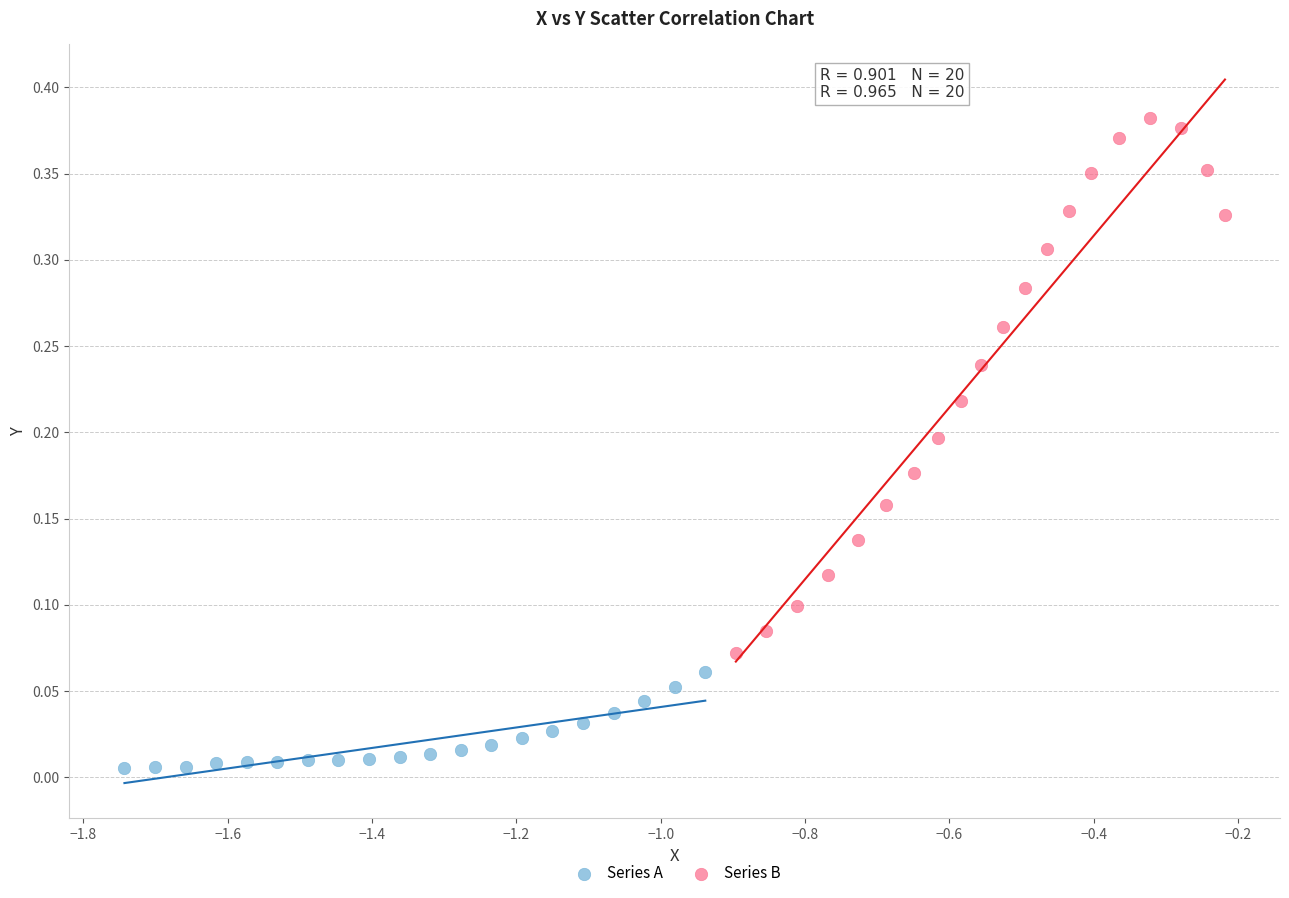

Which series contains the highest Y value?

Series B